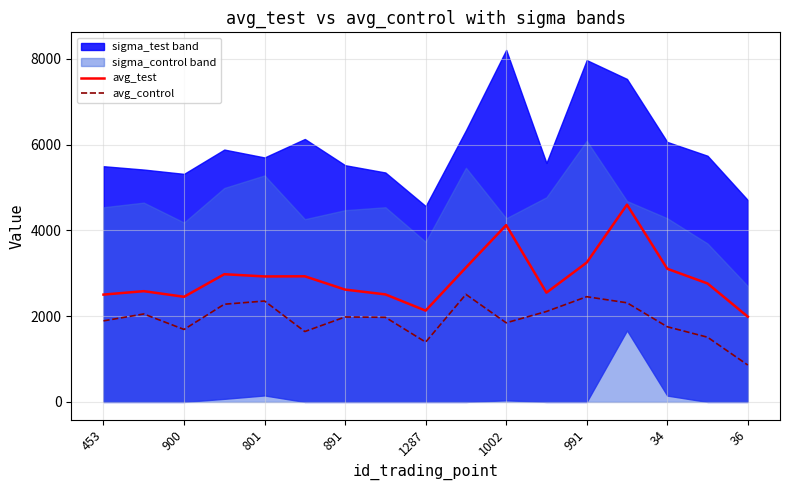

True or false: avg_test and avg_control intersect in this chart.

False